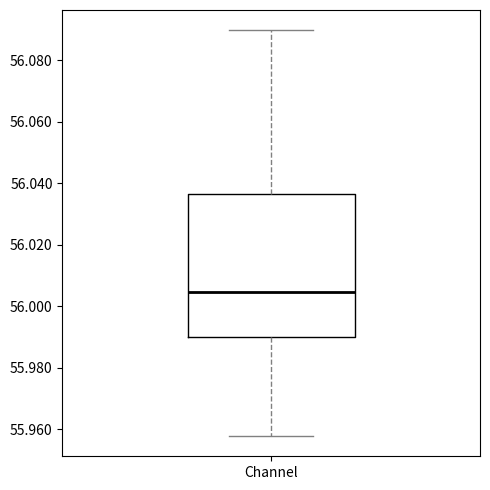

Transcribe this box plot: give where the median line is, the range the box spans, and where the two whiskers end, as read against the y-axis. The values are not printed on the chart, so give them approximately, as read against the axis.

median 56.004, box 55.990 to 56.036, whiskers 55.958 to 56.090